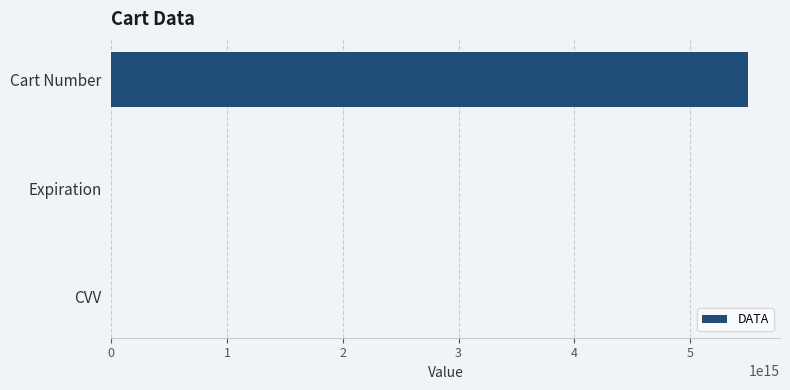

Which category has the highest value across all series?

Cart Number